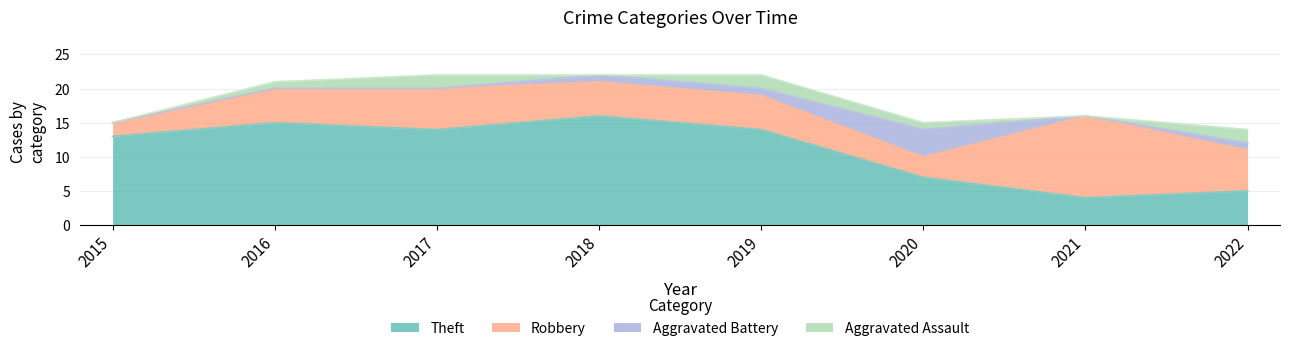

Which series has the widest spread of values?

Theft